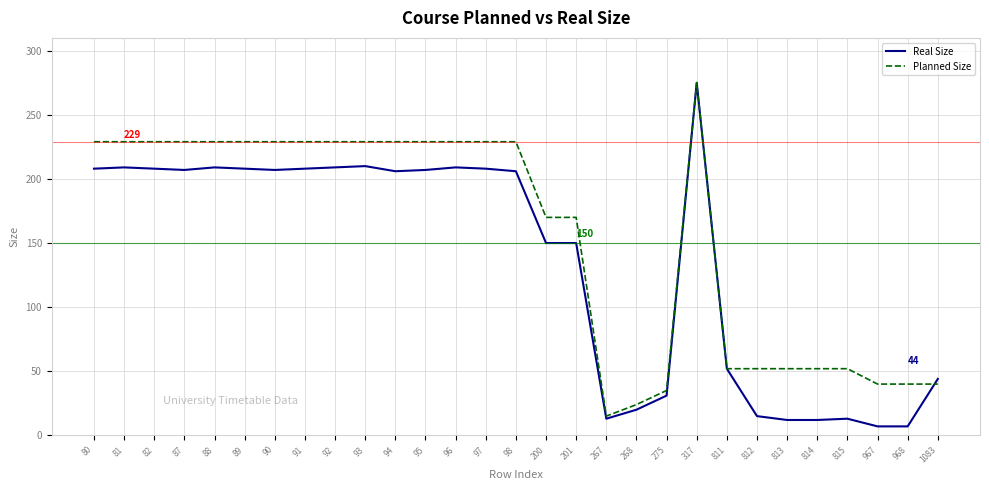

What is the difference between the highest and lowest values at 812?

37